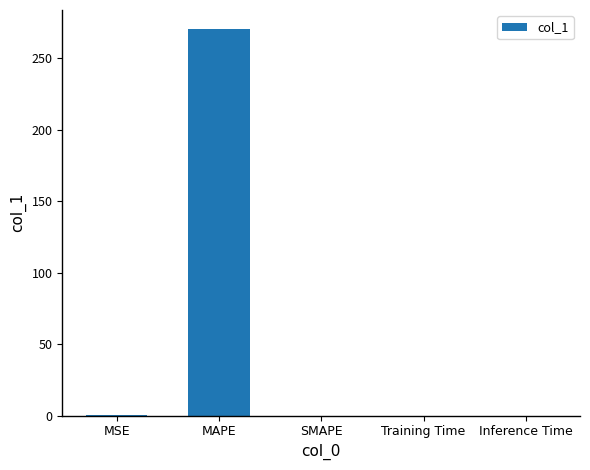

What is the maximum value shown in the chart?

270.3